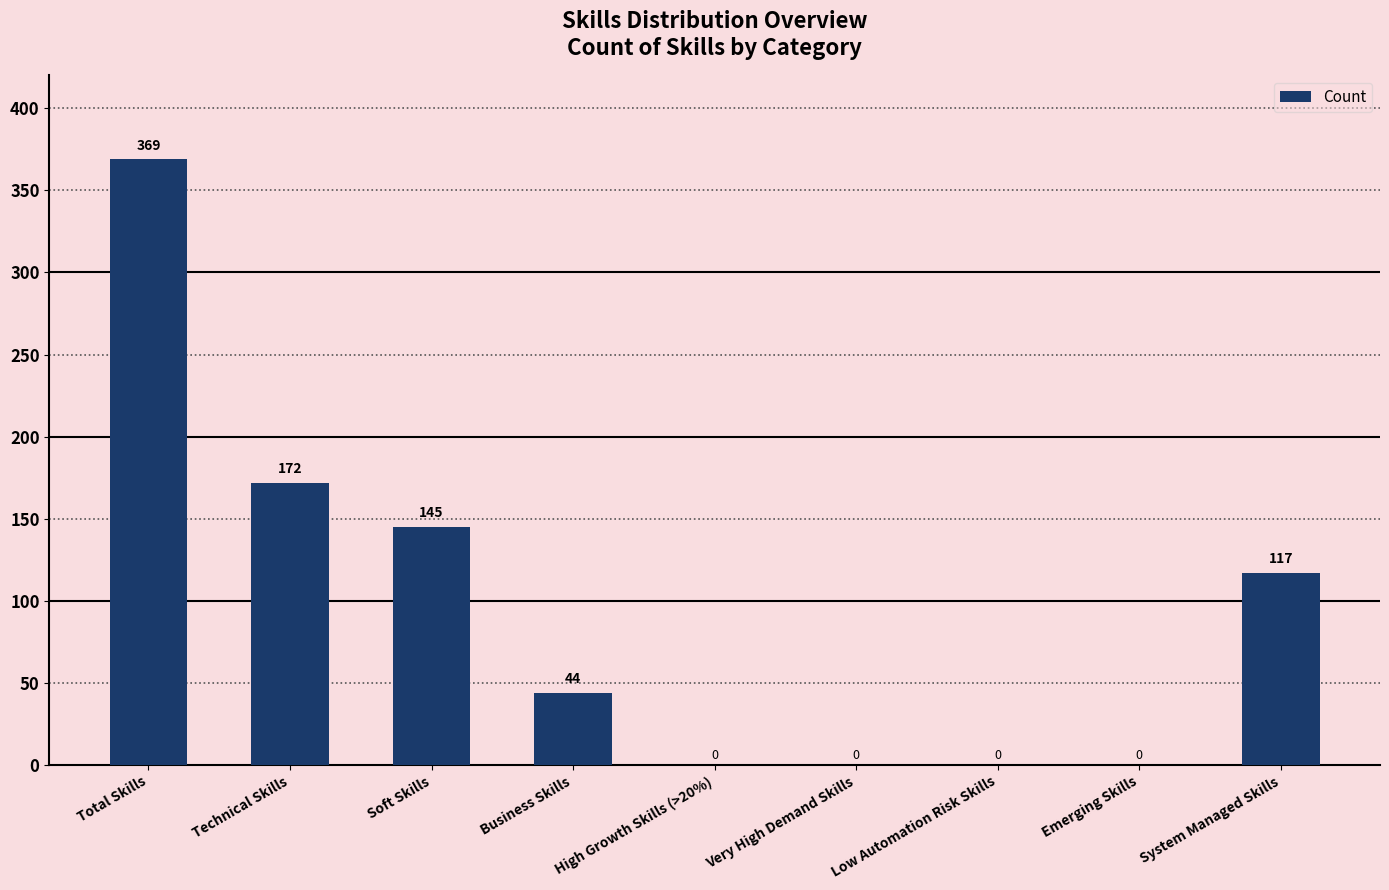

Is it true that the value at Very High Demand Skills is -180?

False